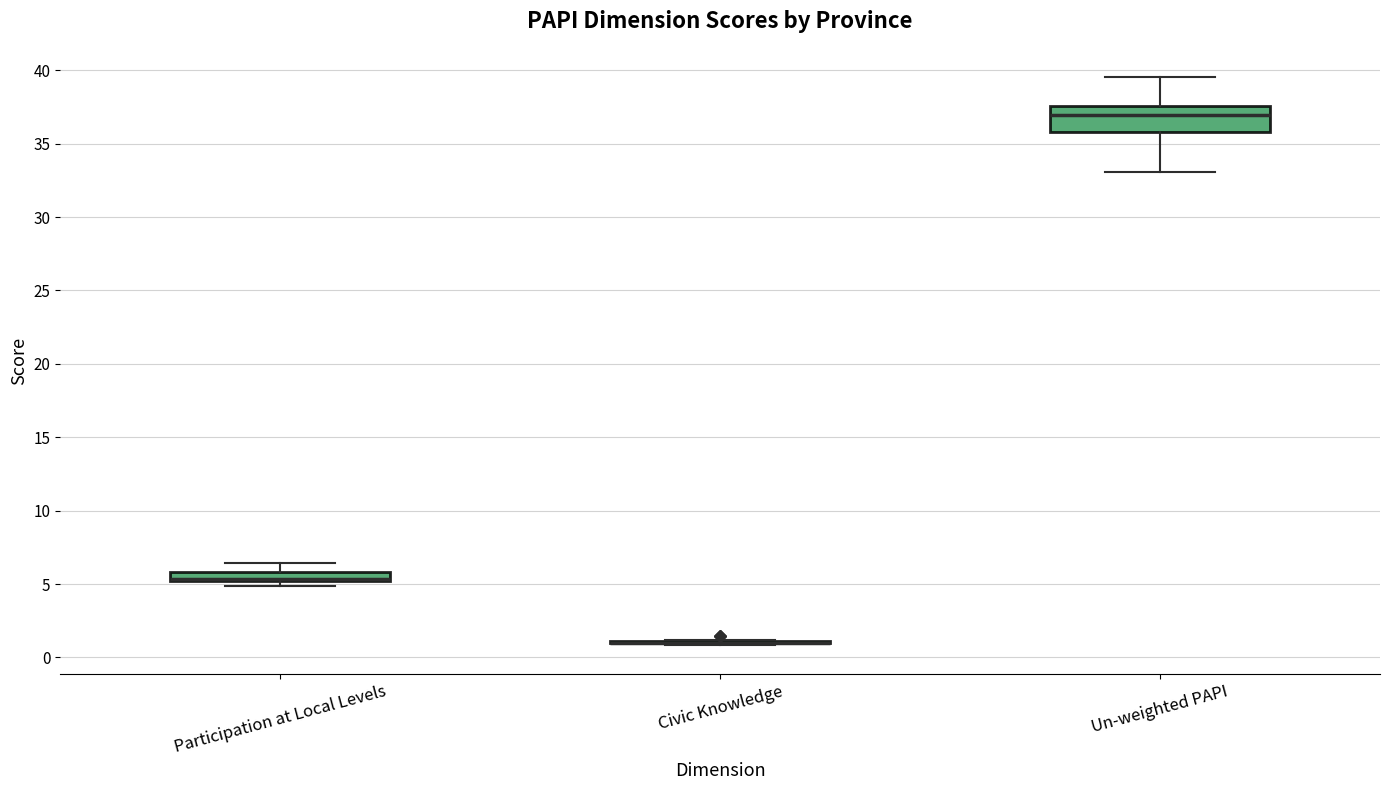

Comparing the boxes themselves (not the whiskers), which one is the tallest?

Un-weighted PAPI